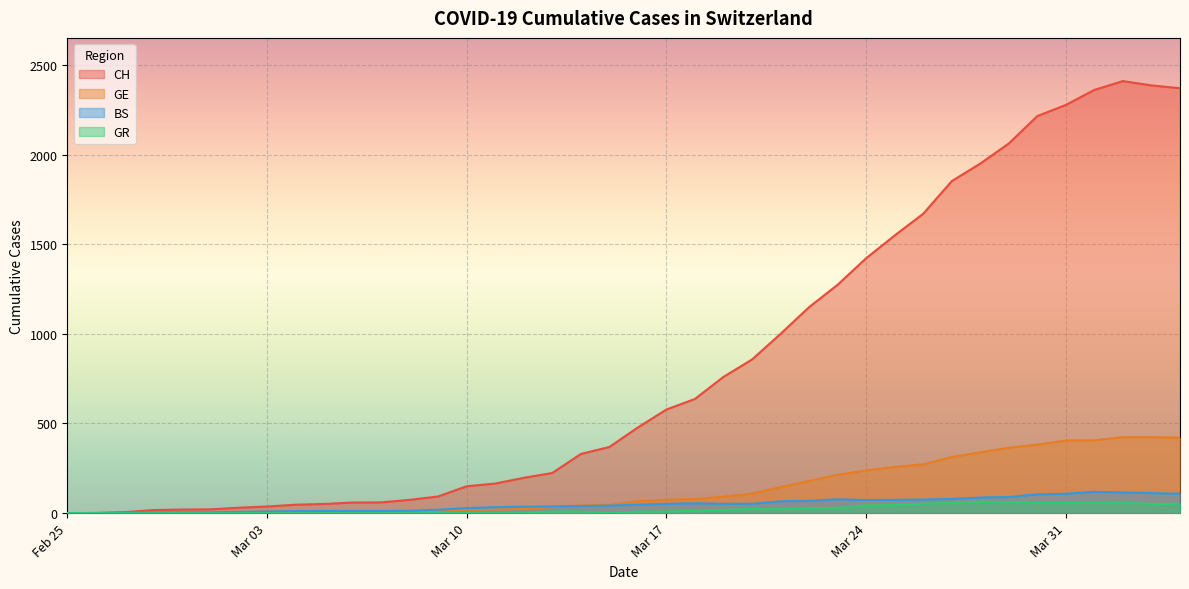

Which series has the largest range (max minus min)?

CH